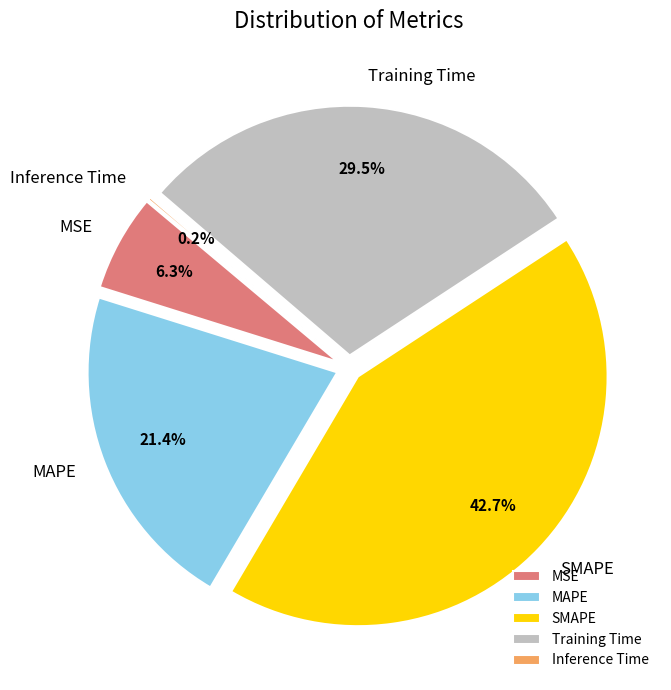

Between Inference Time and Training Time, which is larger?

Training Time